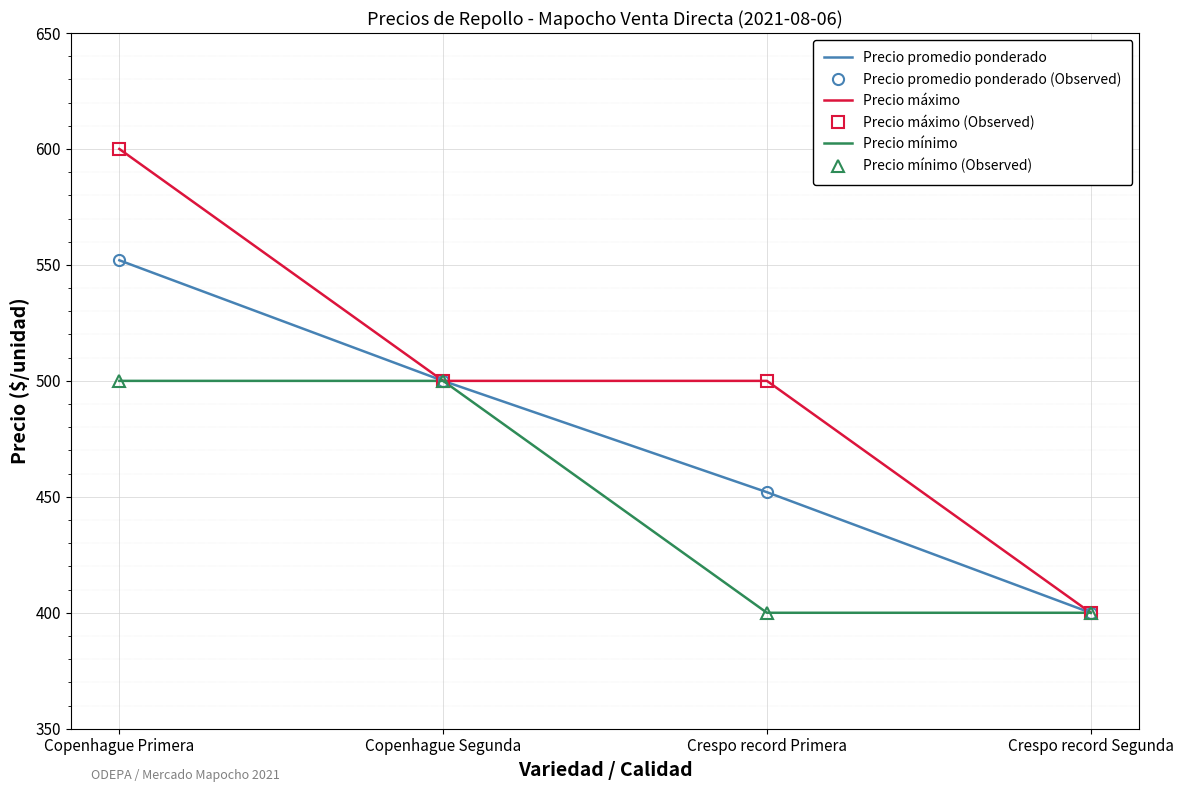

True or false: Precio máximo and Precio promedio ponderado (Observed) cross at least once.

False